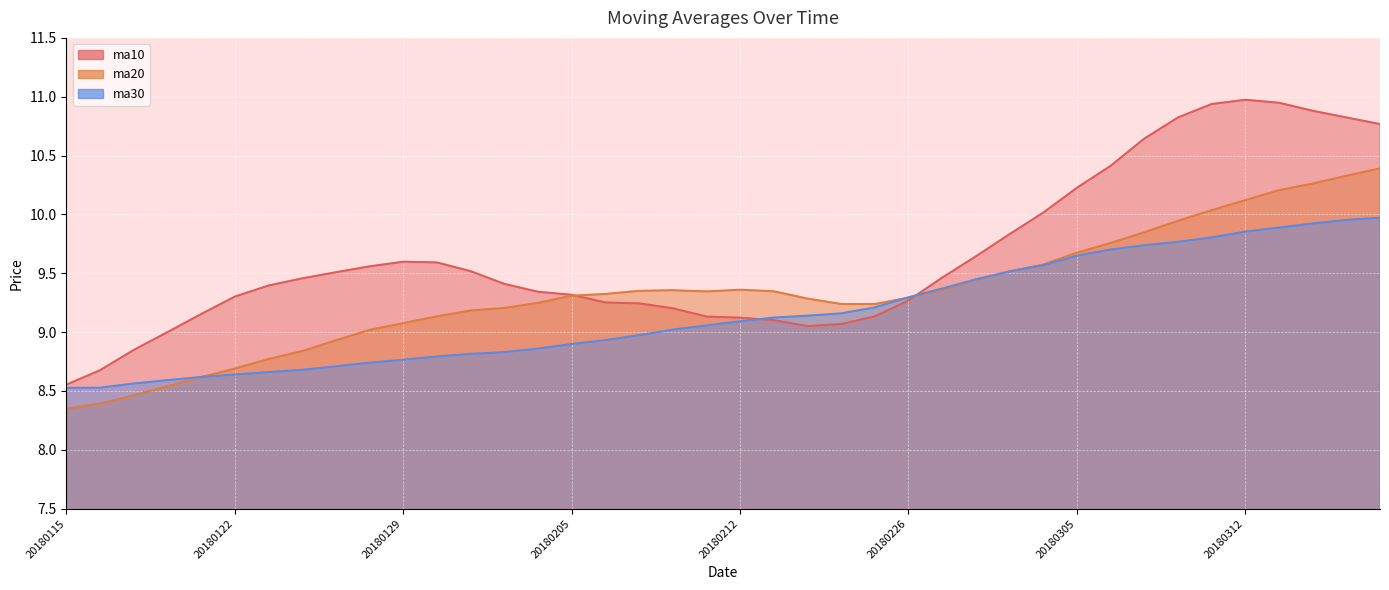

Where is the first local maximum for ma10?

20180129